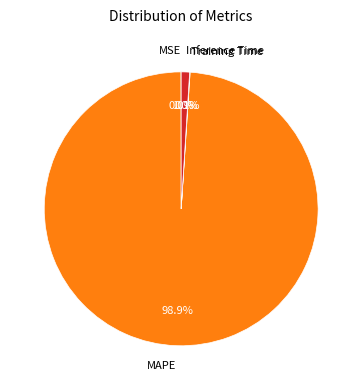

To the nearest percent, what is the average slice percentage?

25%